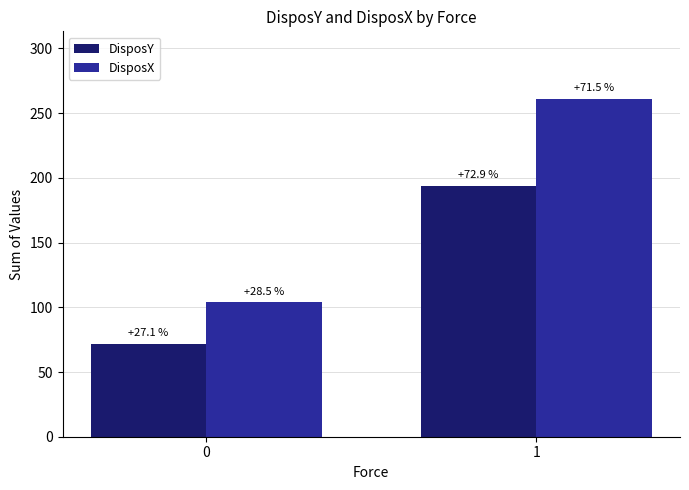

Reading left to right, transcribe all the data shown in this chart.

DisposY: 0=72	1=194
DisposX: 0=104	1=261